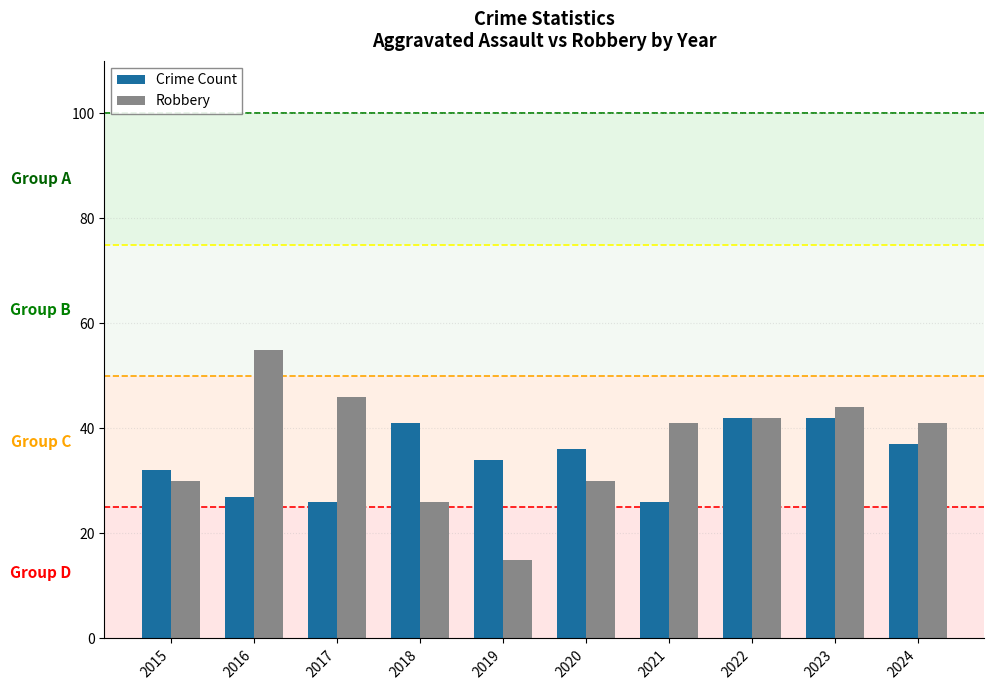

List the series in order of their overall mean, lowest first.

Crime Count, Robbery